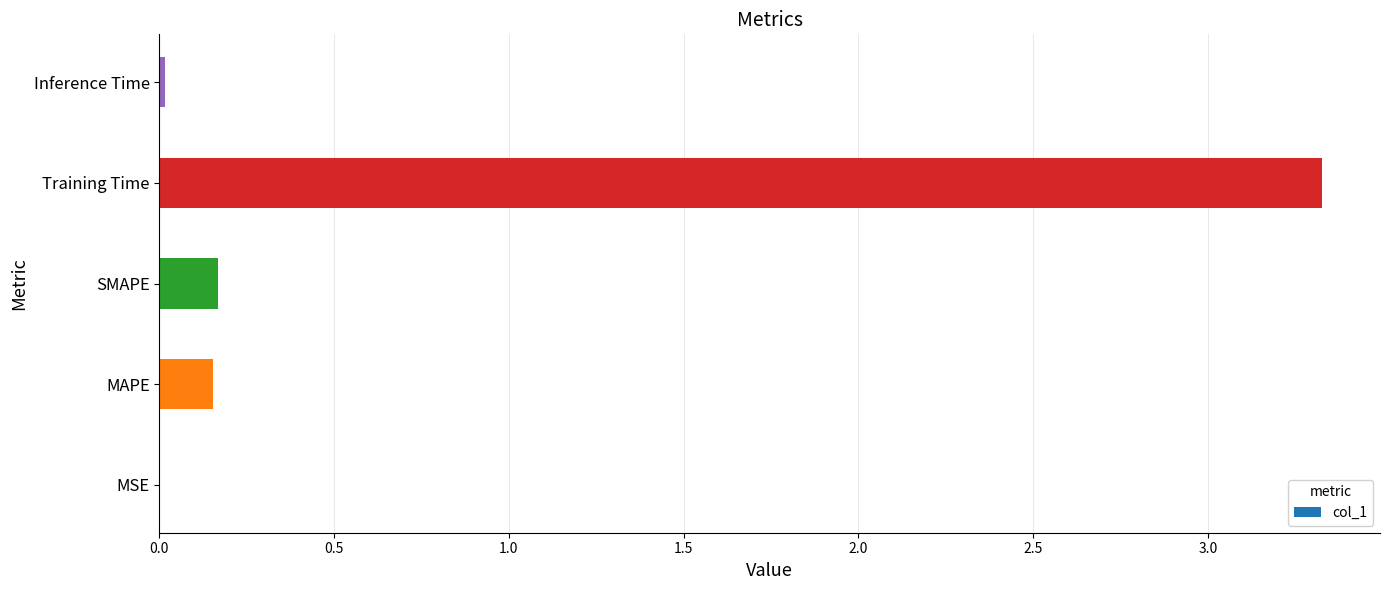

The value at Training Time is 5.9. True or false?

False